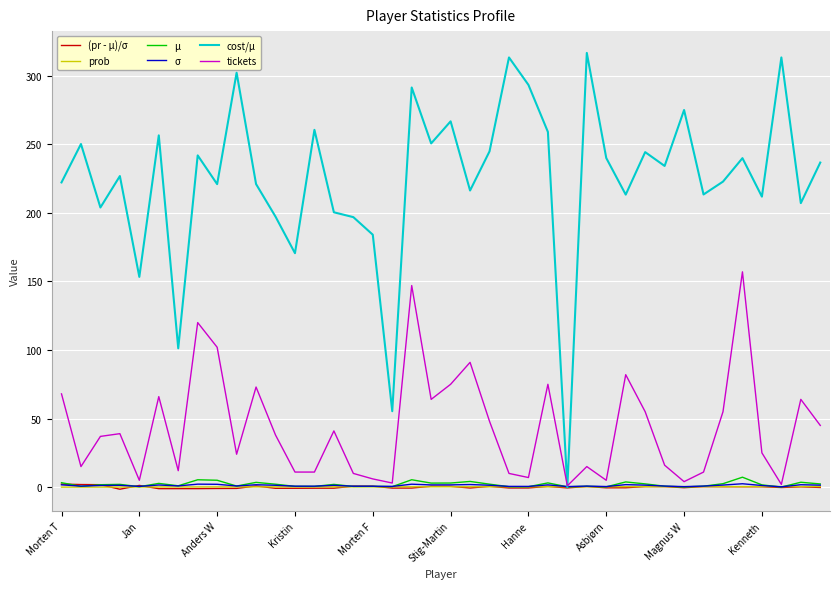

Which series has the largest range (max minus min)?

cost/μ